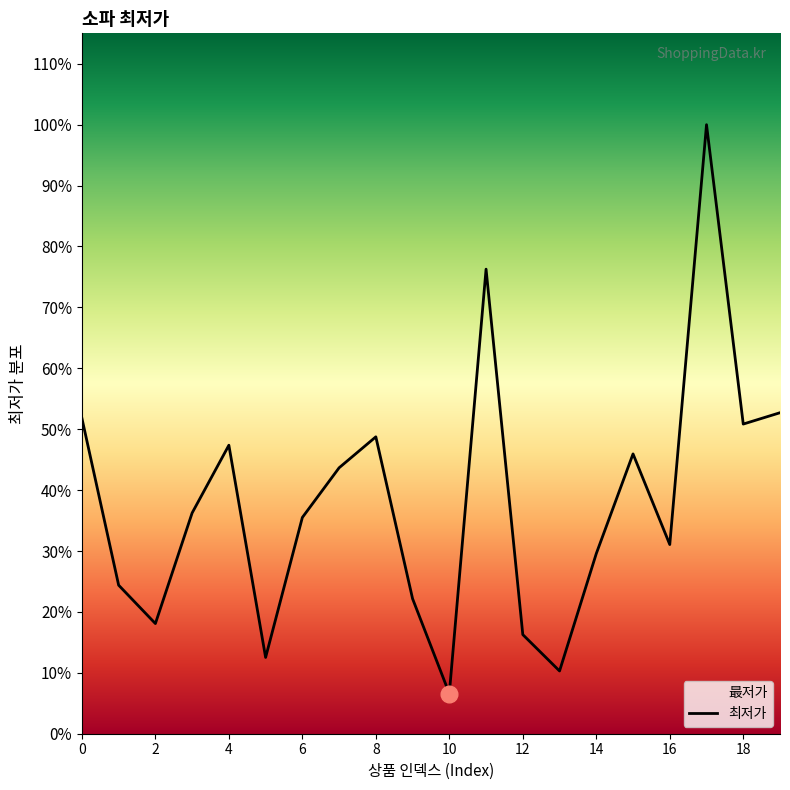

Where is the first local maximum?

4